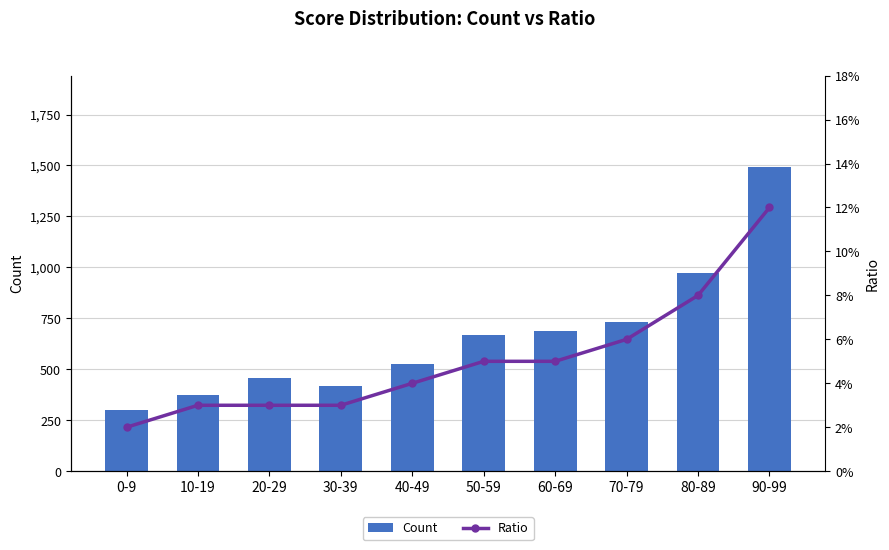

What is the label of the 7th bar from the right?

30-39